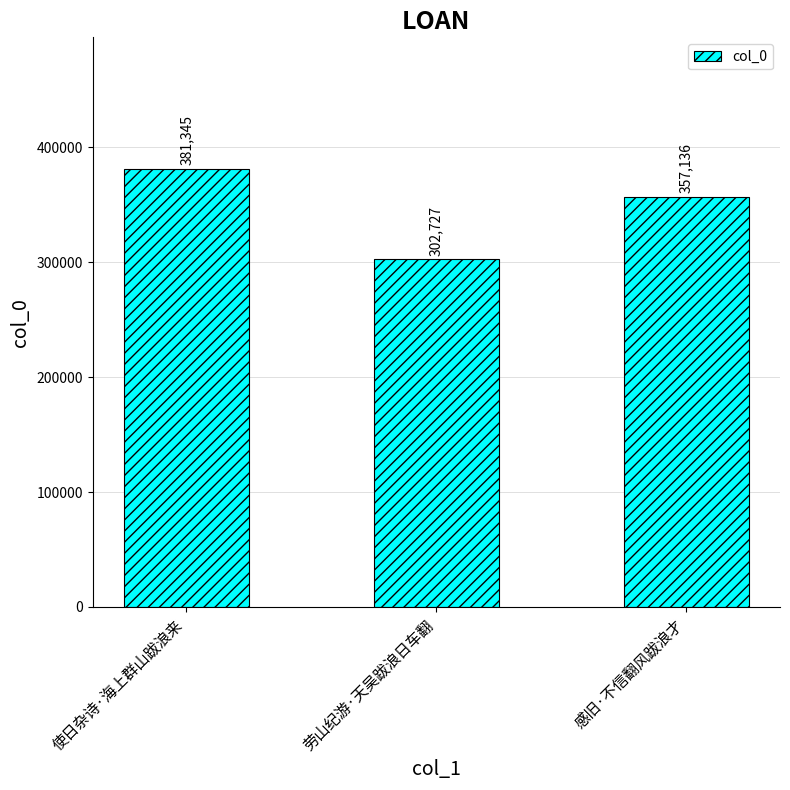

What is the difference between the second highest and minimum values?

54409